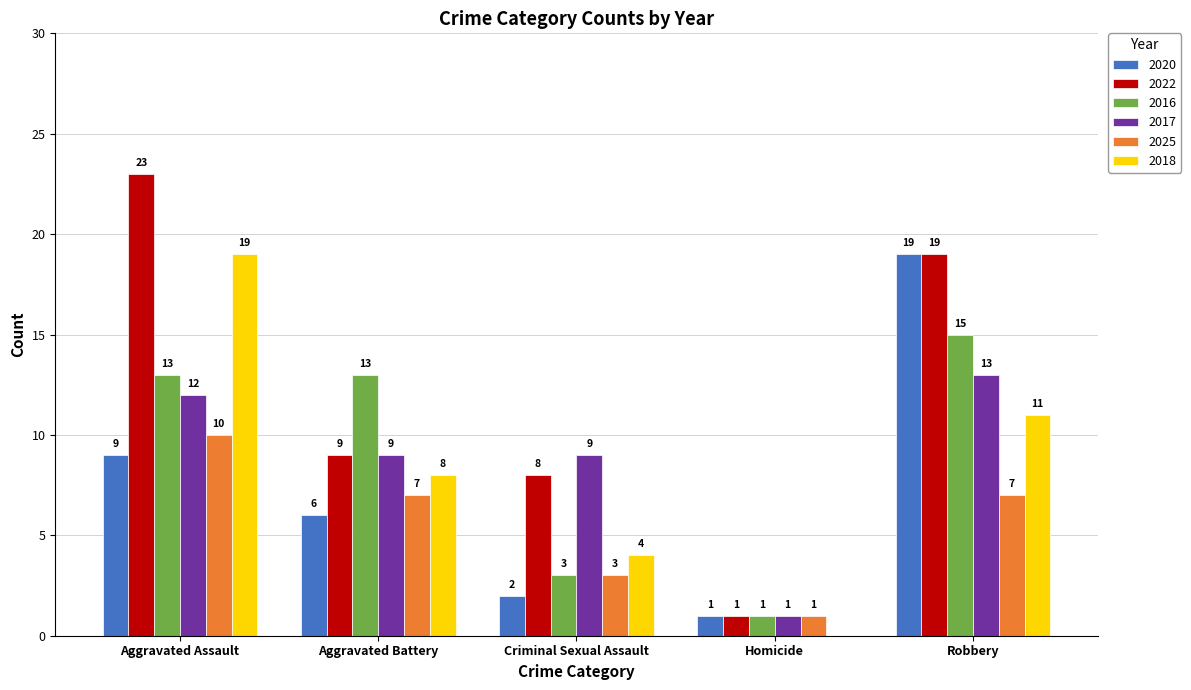

Between Aggravated Battery and Homicide, which series saw the biggest shift?

2016